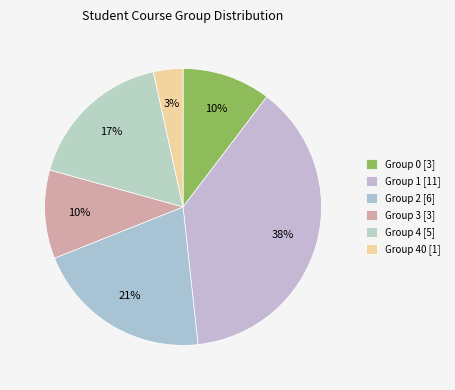

Is there a majority slice in this chart?

No